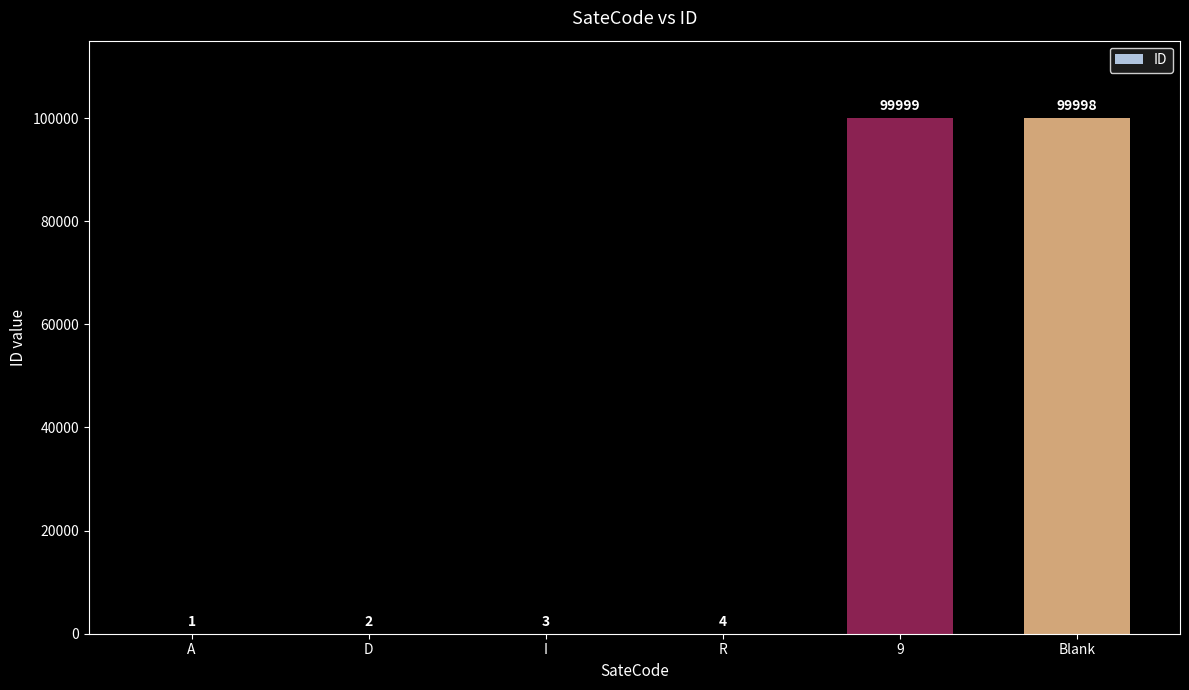

The value at A is 1. True or false?

True